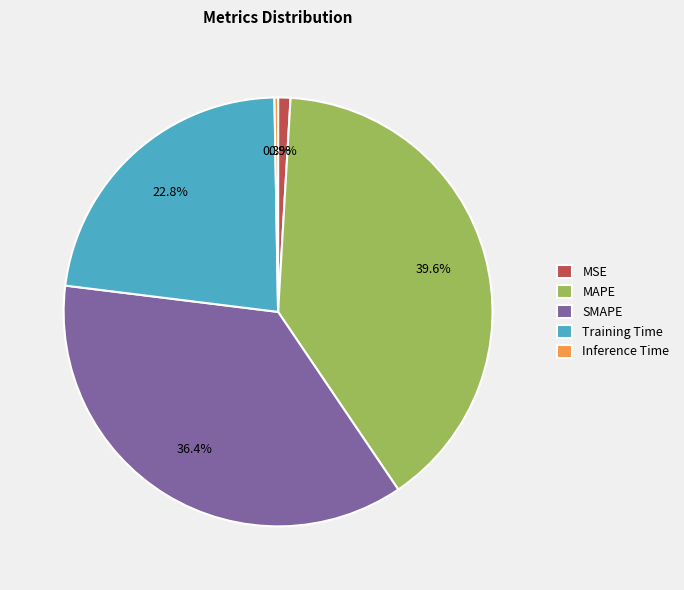

To the nearest percent, what percentage of the pie is MSE?

1%